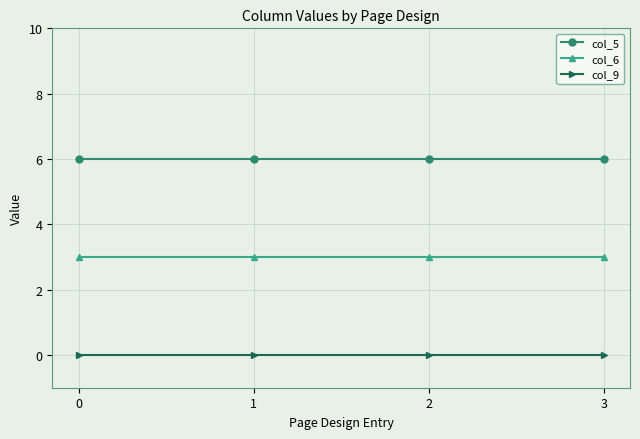

List the series in order of their overall mean, lowest first.

col_9, col_6, col_5